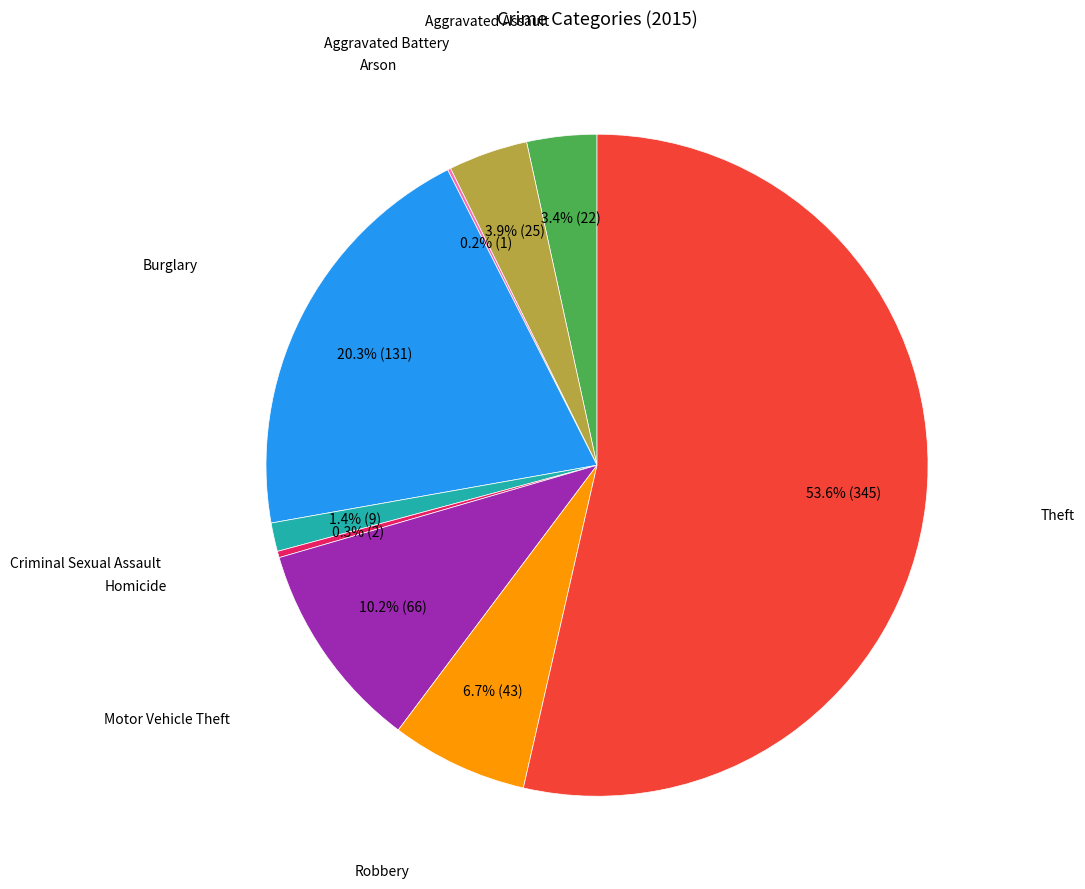

Which category has the smallest portion of the pie?

Arson